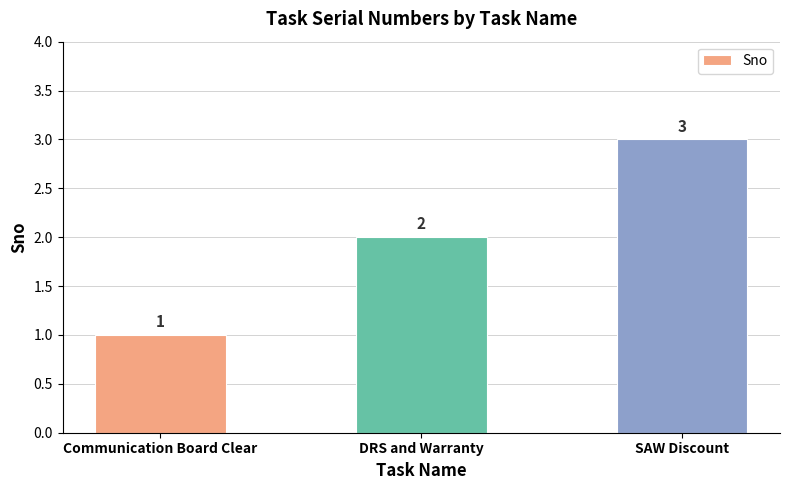

What is the difference between the values at Communication Board Clear and DRS and Warranty?

1